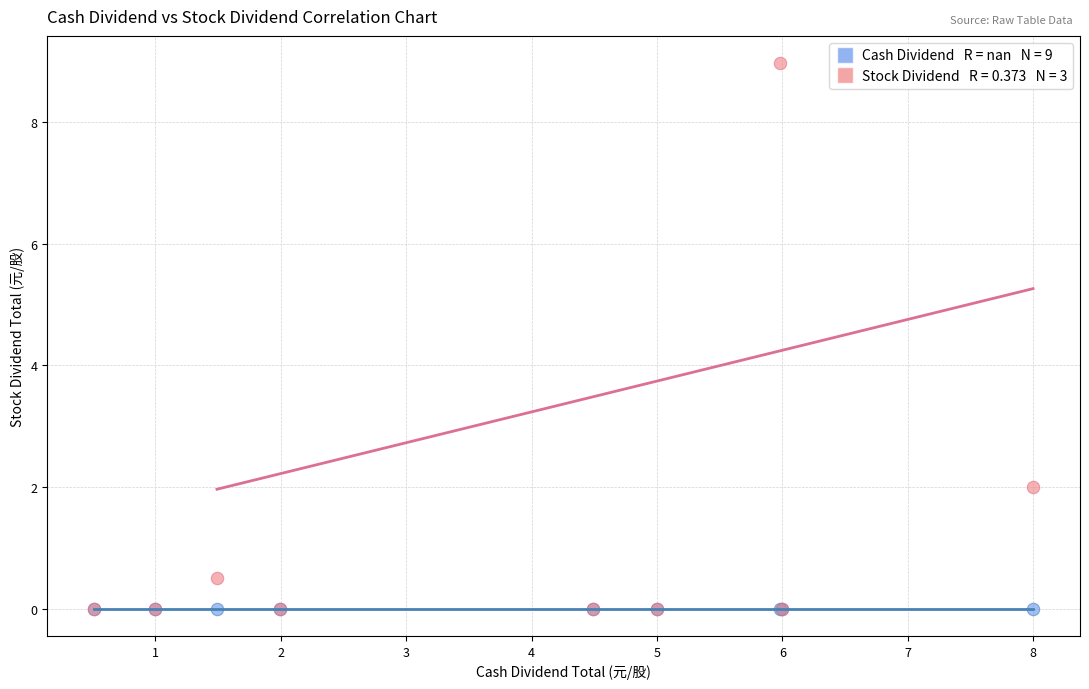

Across all series, what Y value is closest to 4?

2.0